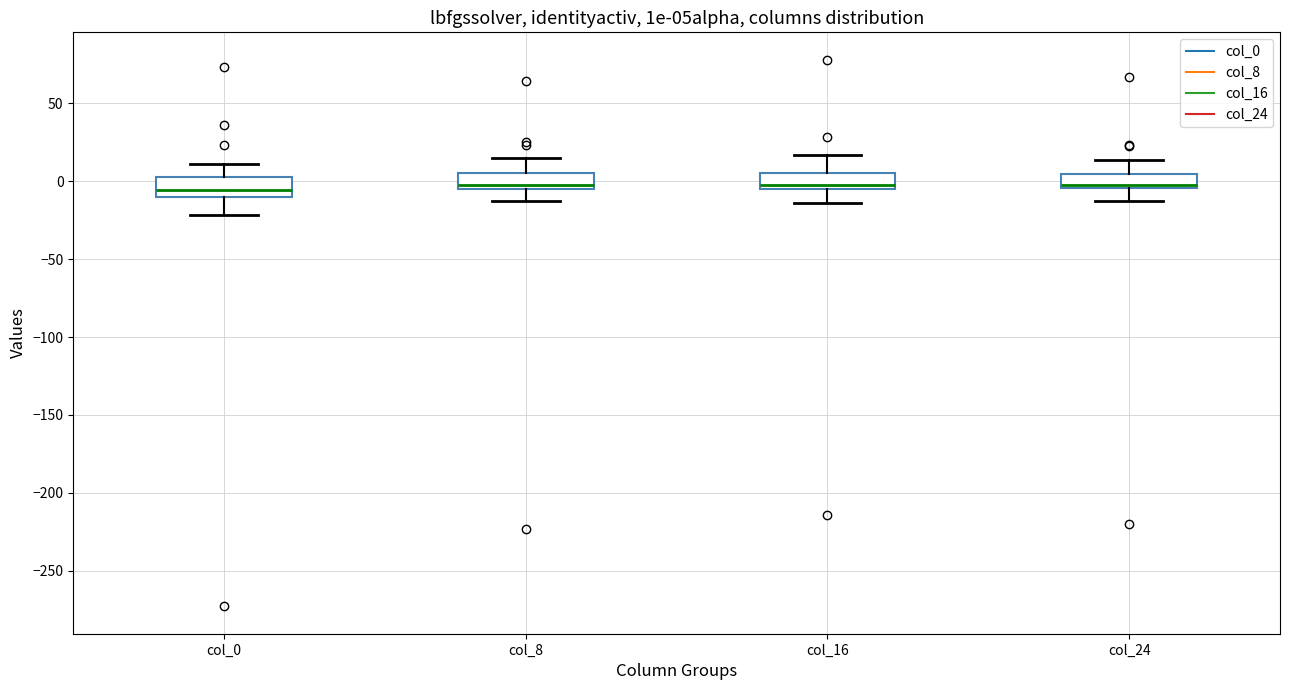

Where does the lower whisker of the box for col_16 end on the y-axis? The values are not printed on the chart, so give them approximately, as read against the axis.

-15